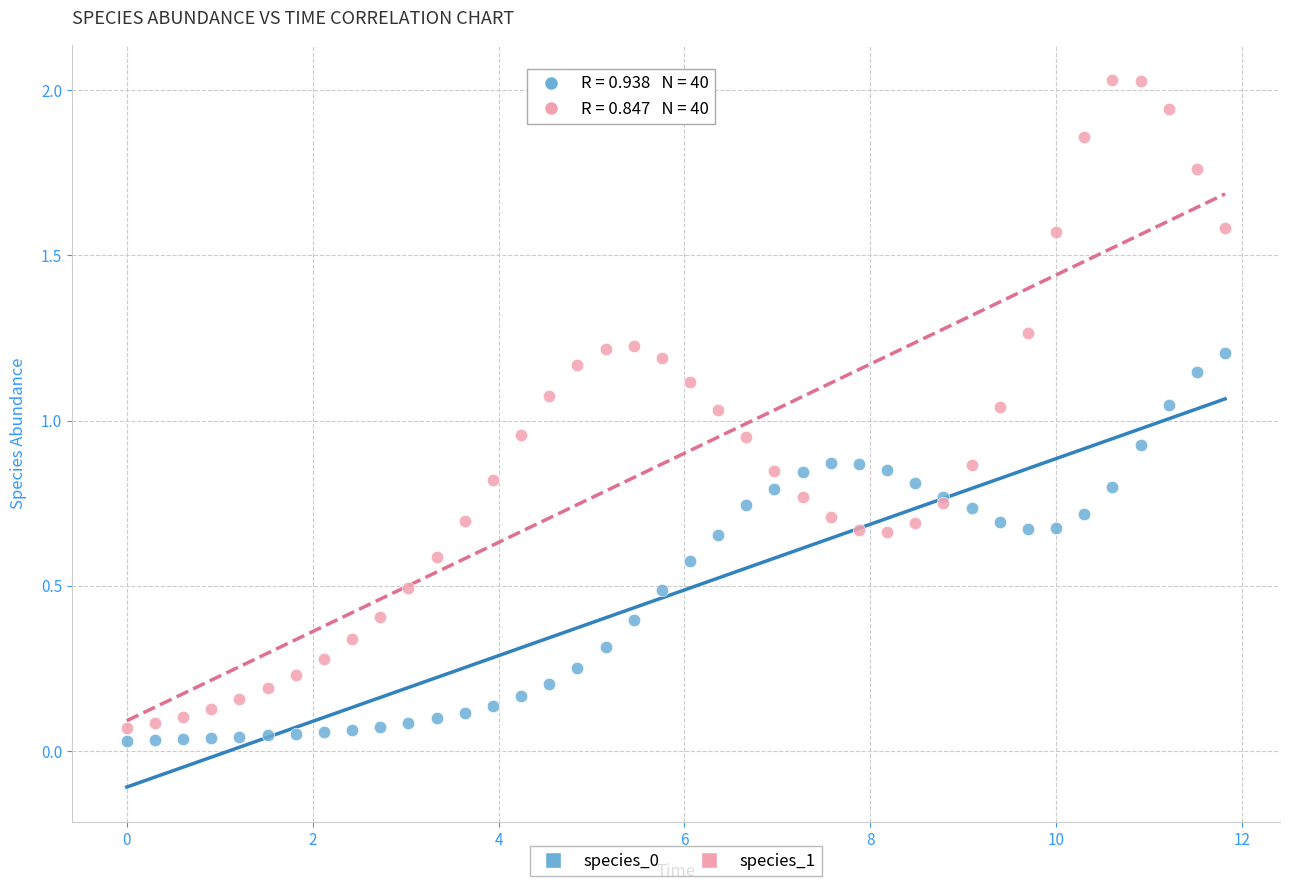

What is the X range (max minus min) for the scatter plot?

11.8